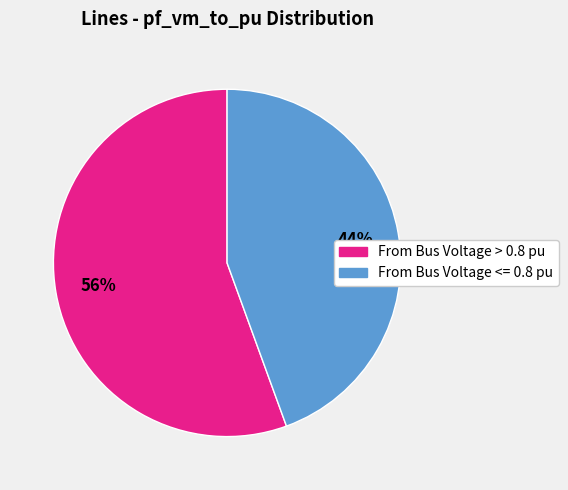

To the nearest percent, what is the average slice percentage?

50%